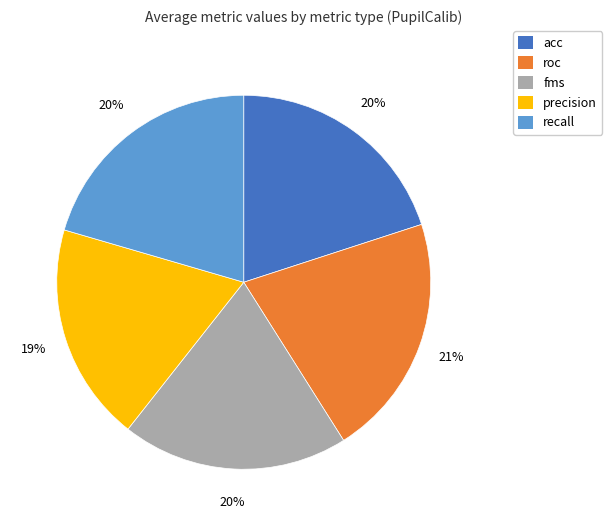

Does any single category account for the majority?

No